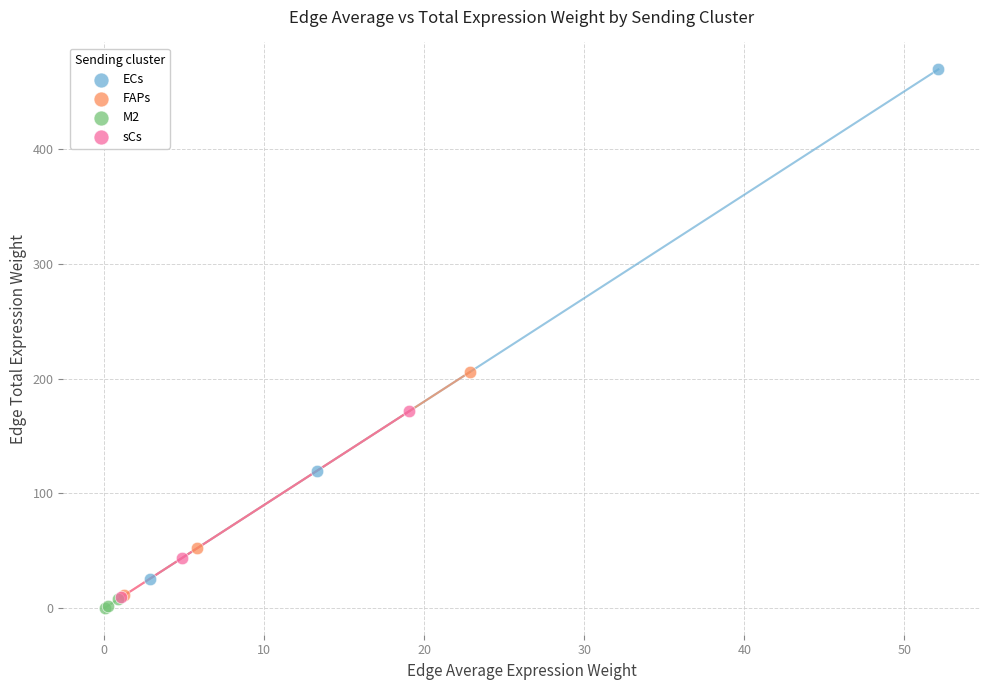

Which series contains the highest Y value?

ECs